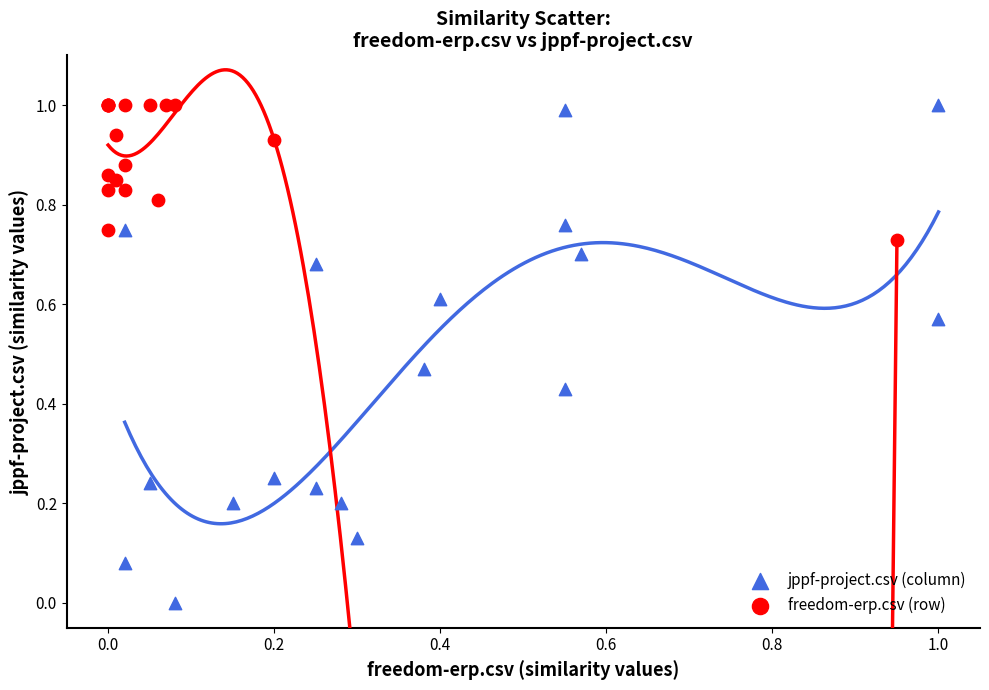

What are all the series names shown in the legend?

jppf-project.csv (column), freedom-erp.csv (row)